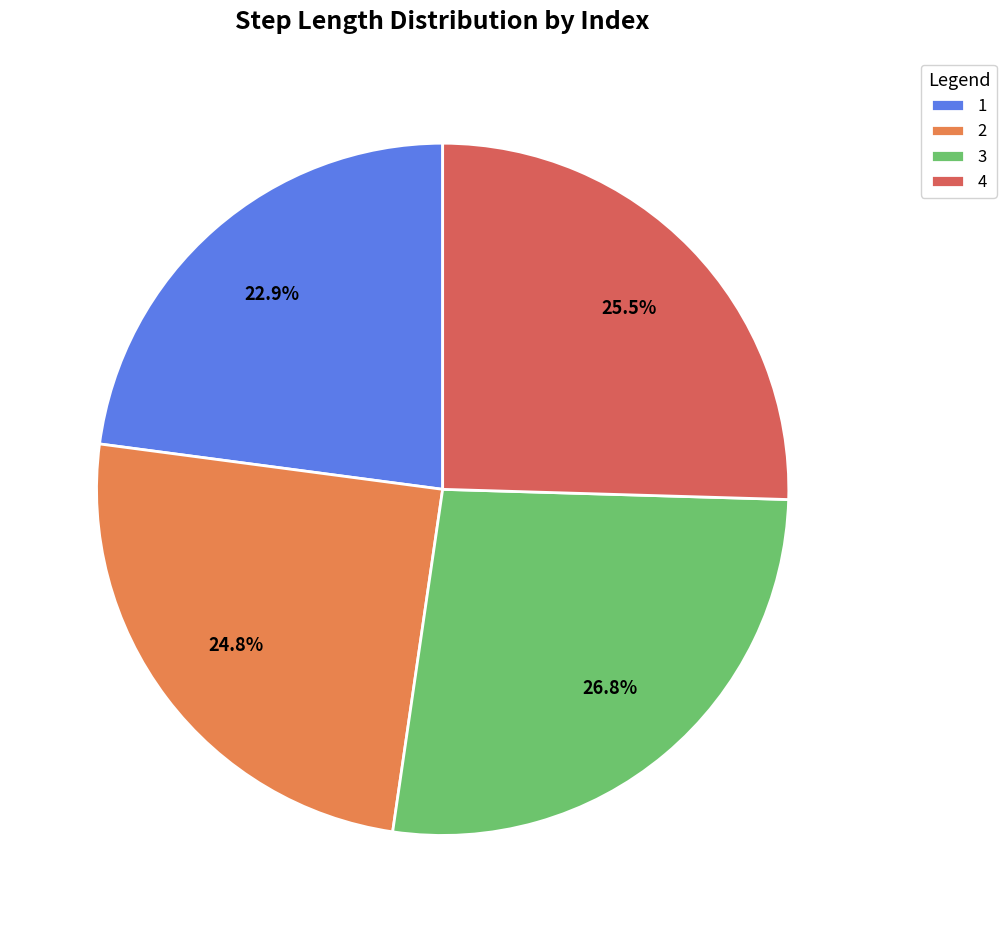

Is 2 the majority of the pie?

No